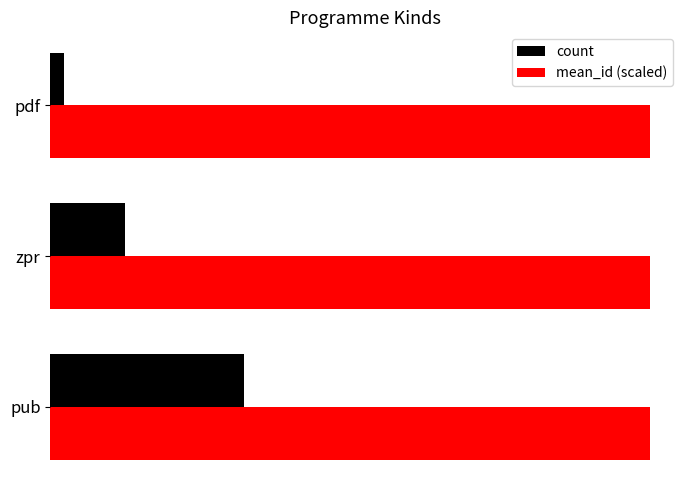

At how many categories does at least one series exceed 75?

3